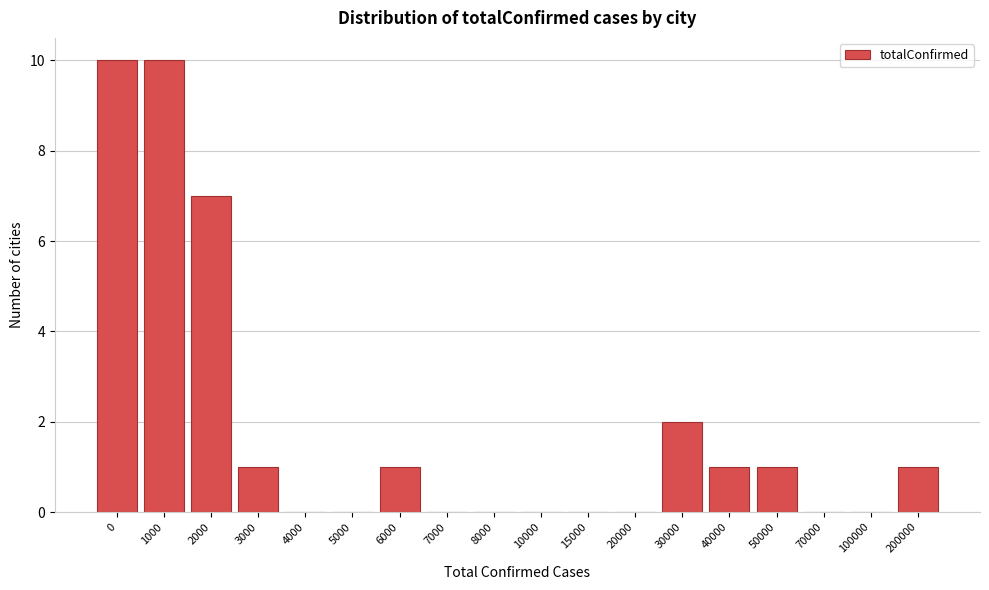

Reading right to left, what are all the values shown in this chart?

200000=1	100000=0	70000=0	50000=1	40000=1	30000=2	20000=0	15000=0	10000=0	8000=0	7000=0	6000=1	5000=0	4000=0	3000=1	2000=7	1000=10	0=10